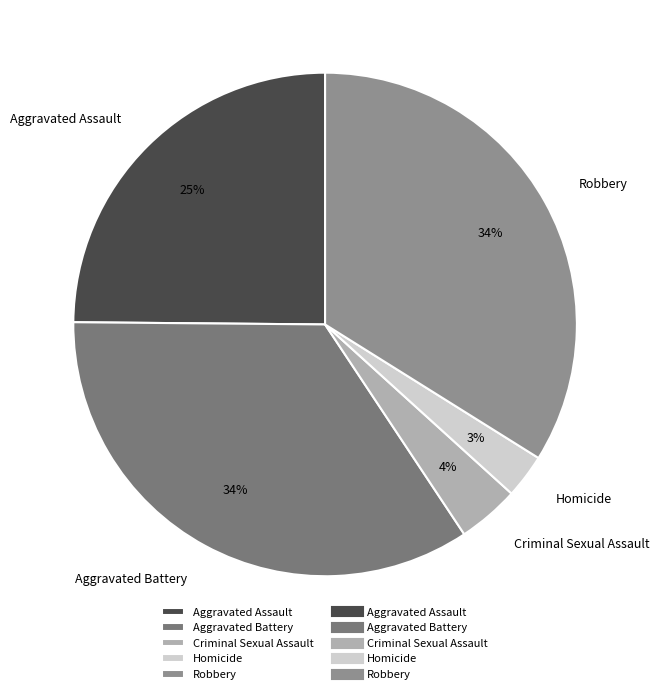

Does Robbery represent more than half of the total?

No